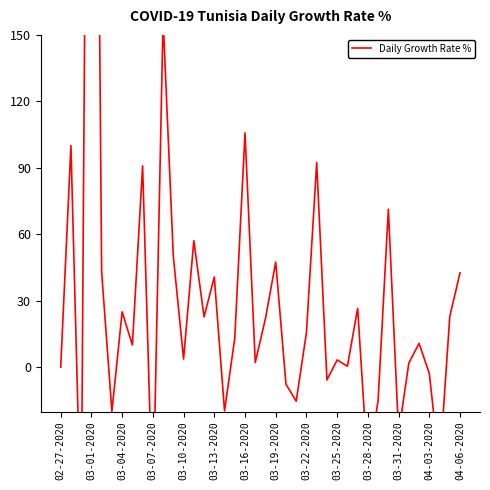

Which has a higher value, 03-22-2020 or 03-31-2020?

03-22-2020